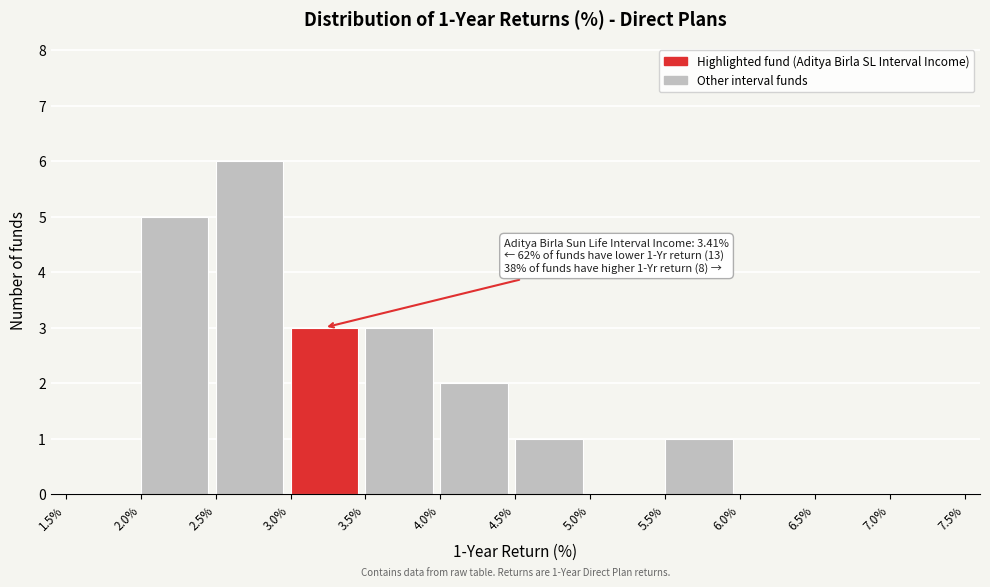

Which range on the x-axis has the tallest bar?

2.5% to 3.0%